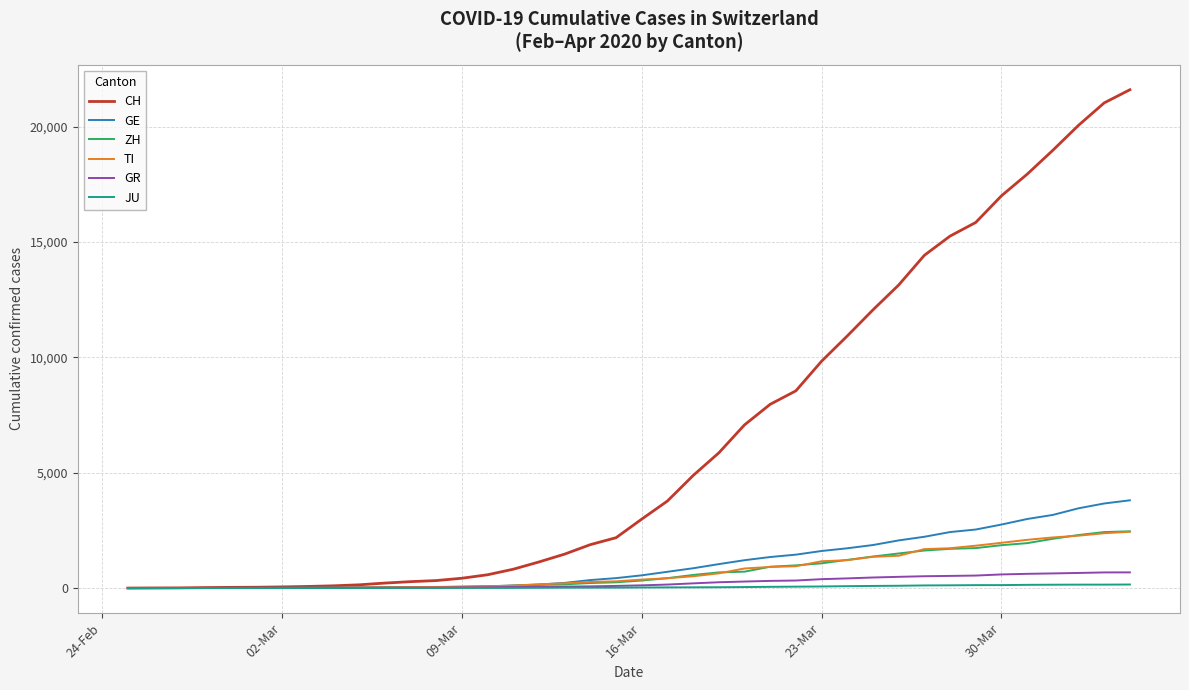

What is the maximum value for GR?

680